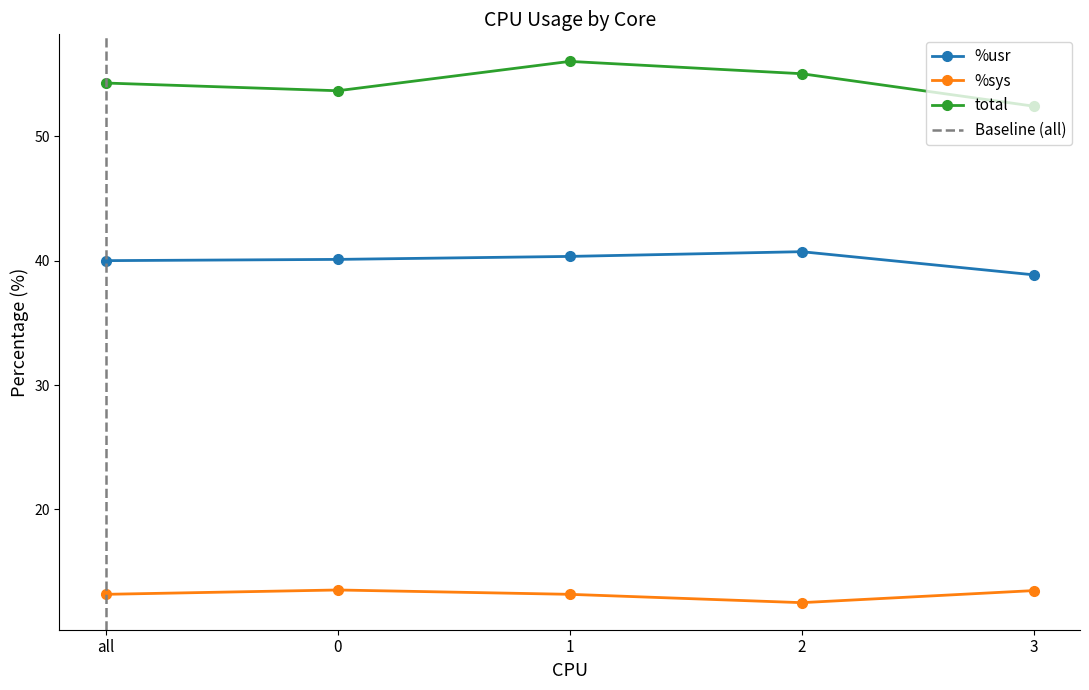

The total series shows 91.1 at 0. True or false?

False